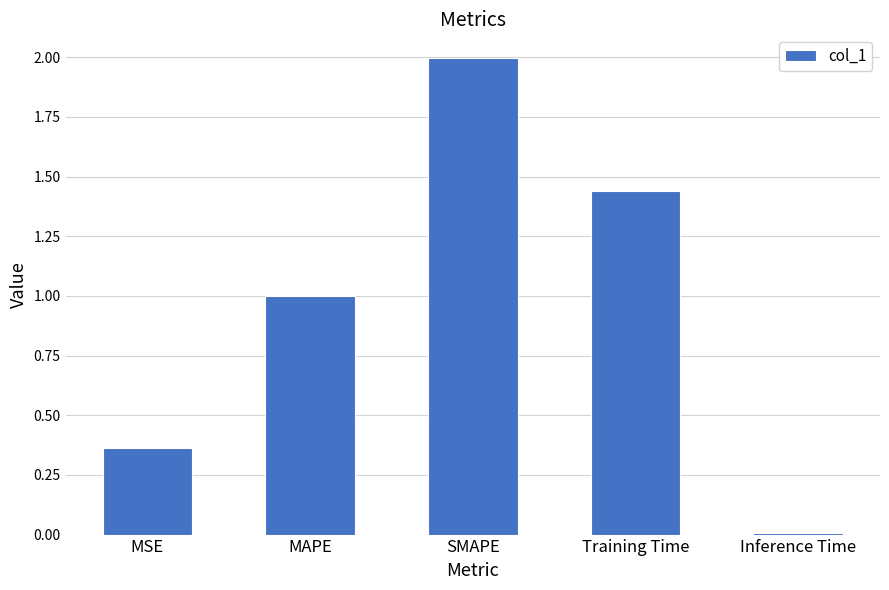

What is the approximate value at MAPE?

1.0